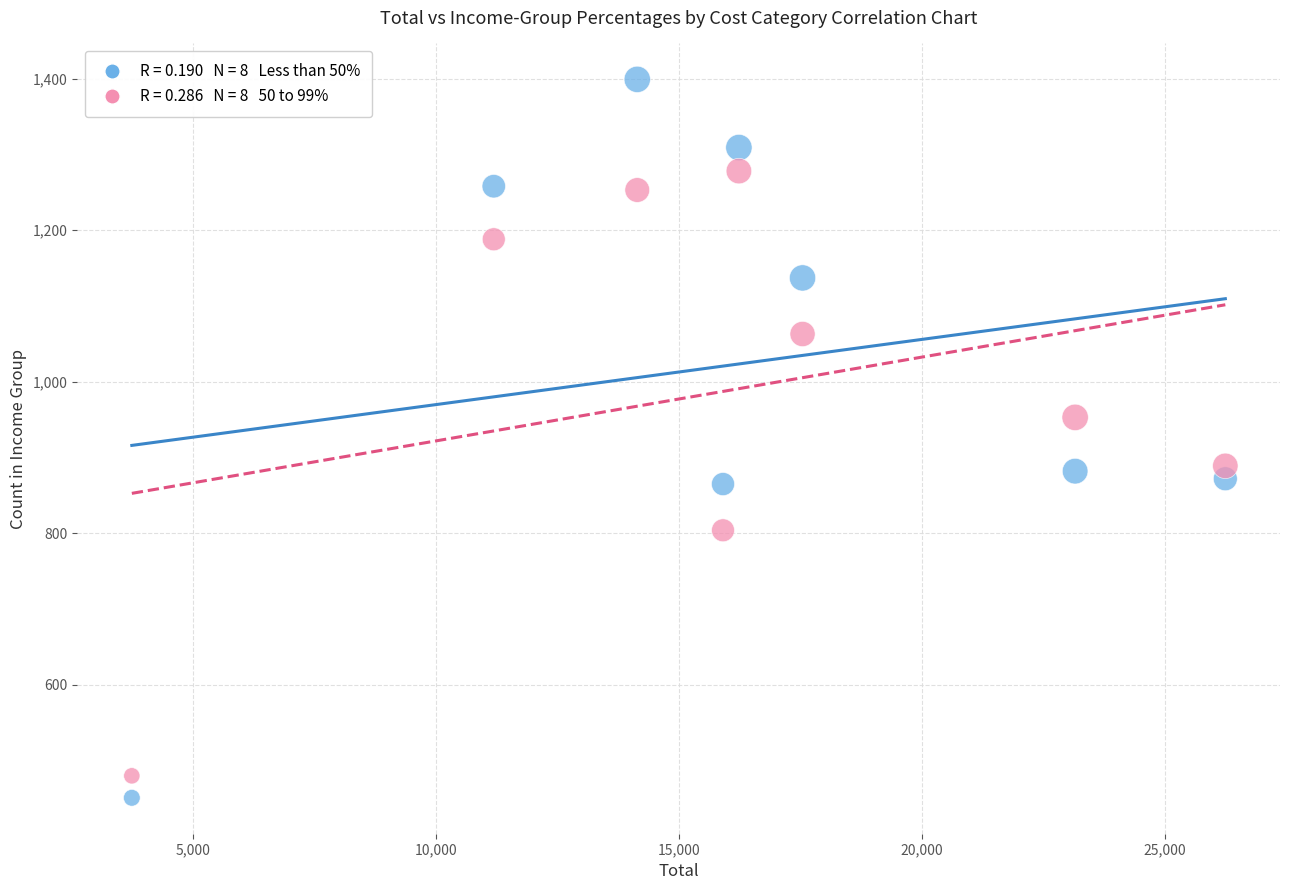

Across all data points, what is the range of X values (max minus min)?

22505